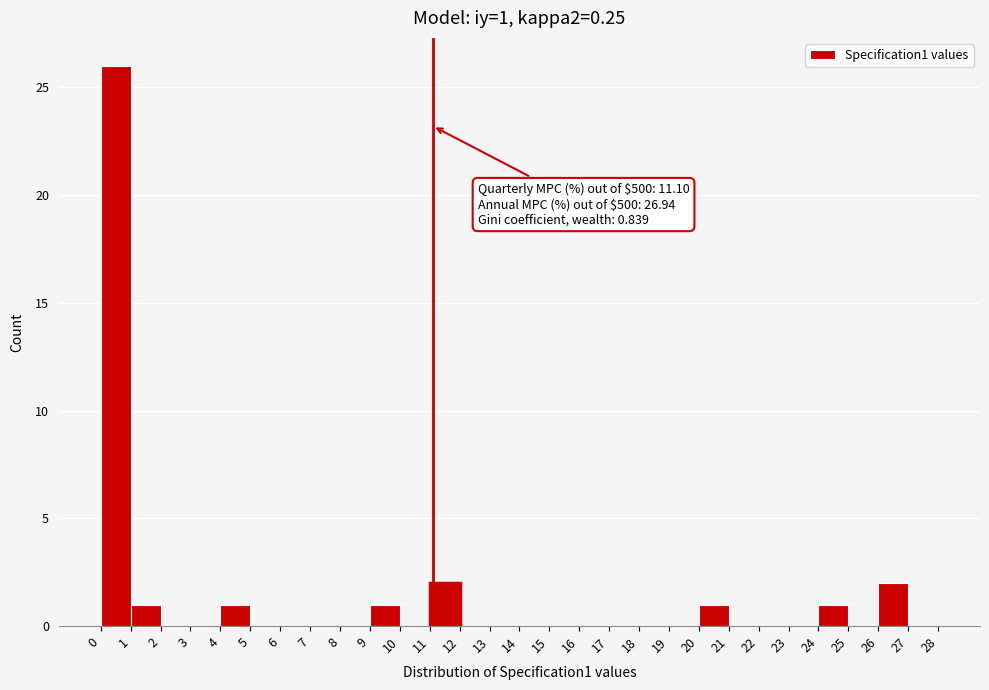

Over which range of the x-axis is the bar tallest?

0 to 1